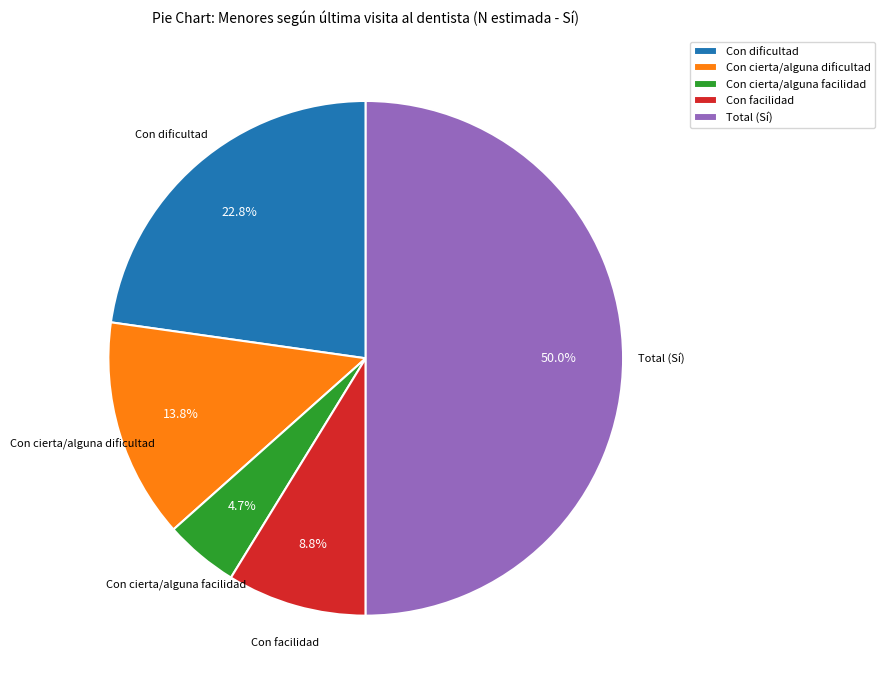

What percentage is the Con cierta/alguna dificultad slice, to the nearest percent?

14%